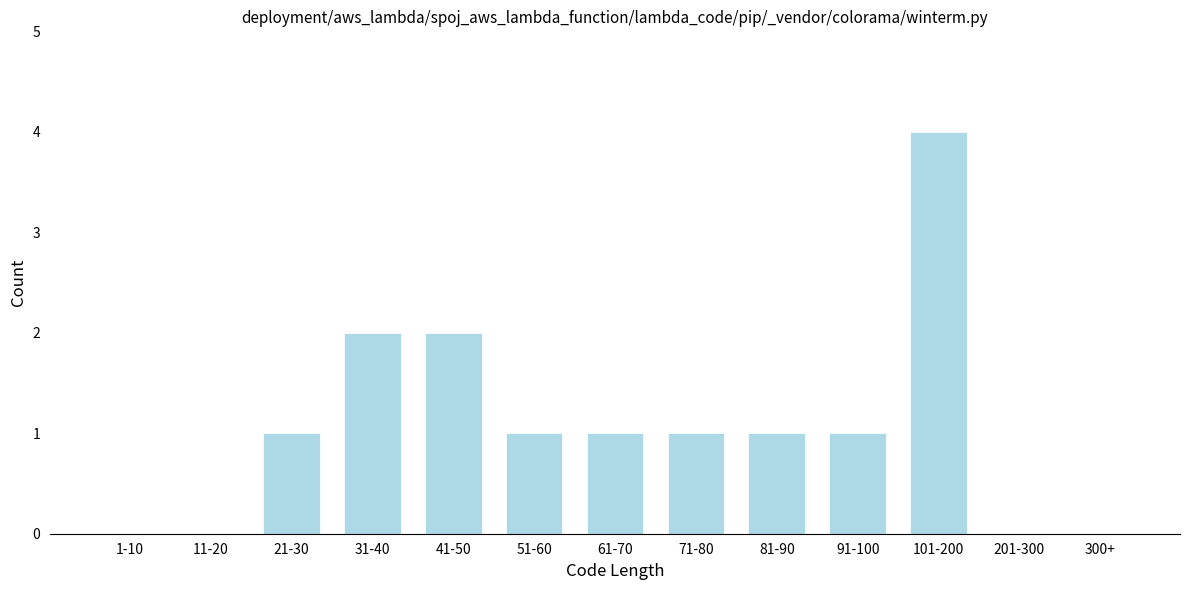

Reading left to right, what are all the values shown in this chart?

1-10=0	11-20=0	21-30=1	31-40=2	41-50=2	51-60=1	61-70=1	71-80=1	81-90=1	91-100=1	101-200=4	201-300=0	300+=0